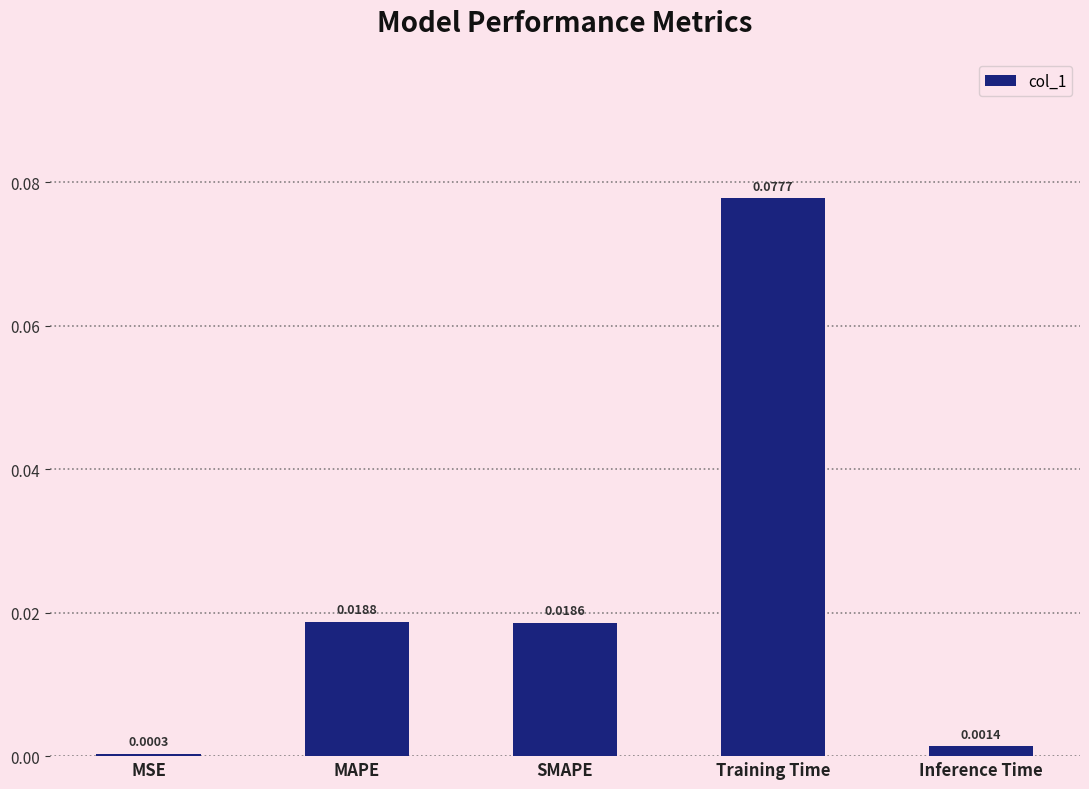

How many bars are there in total?

5